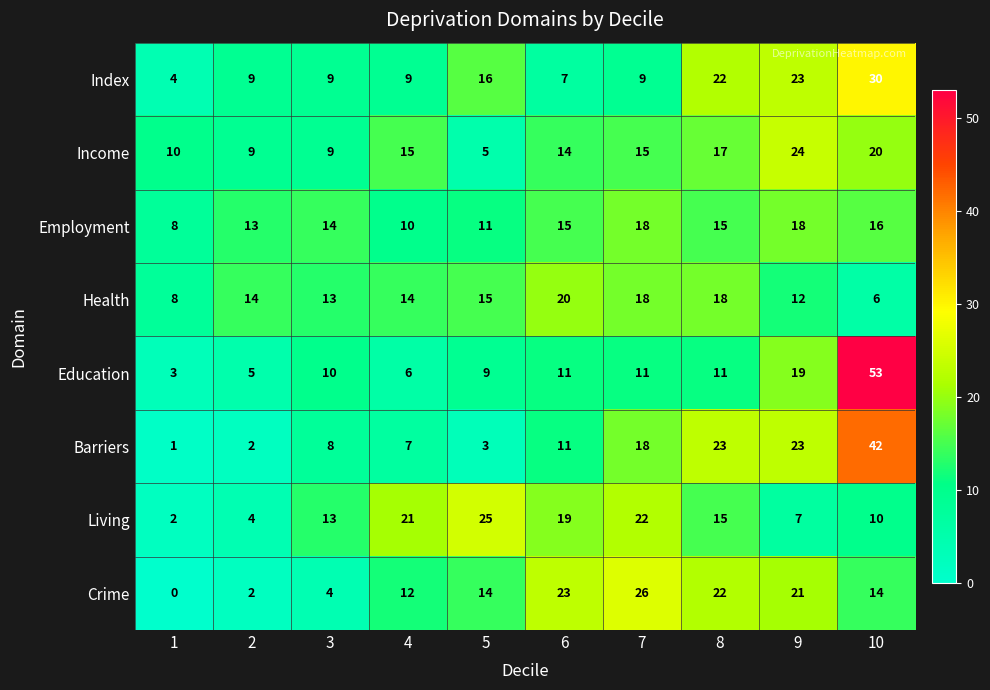

Is the value of Employment at 4 greater than the value of Barriers at 6?

No